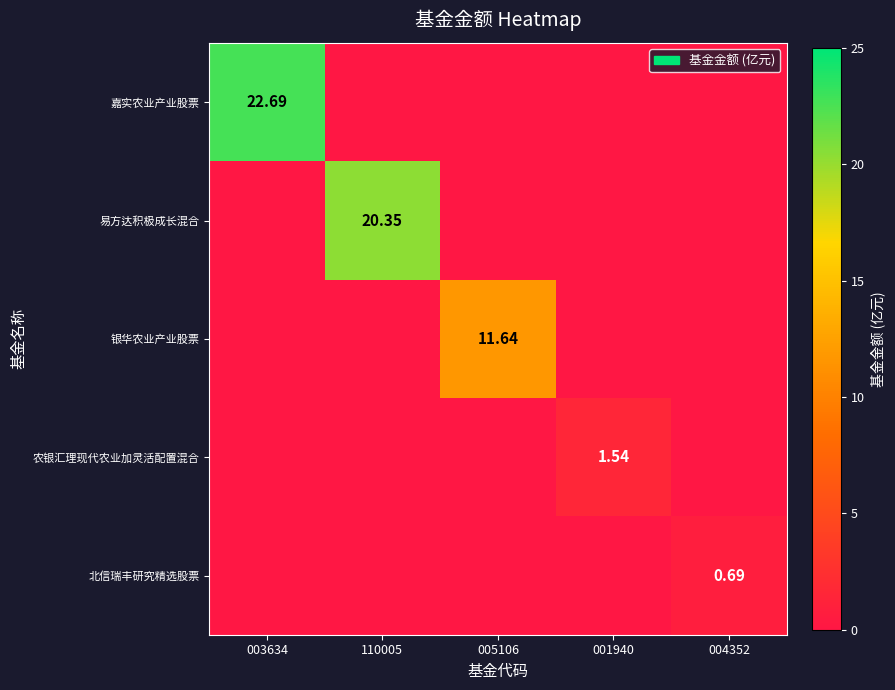

What is the sum of the 易方达积极成长混合 values at 005106 and 110005?

20.4